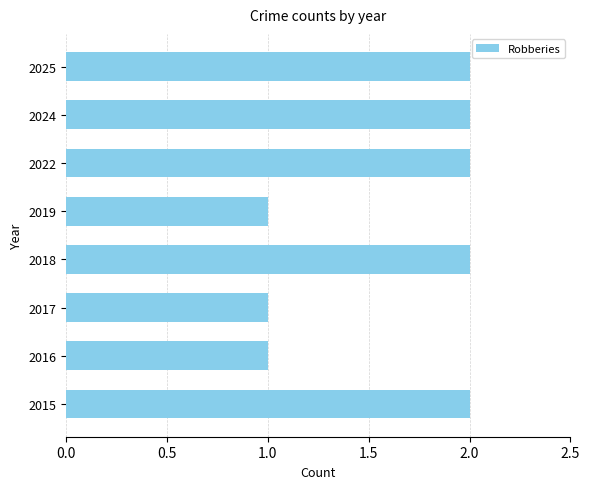

The value at 2025 is 2. True or false?

True